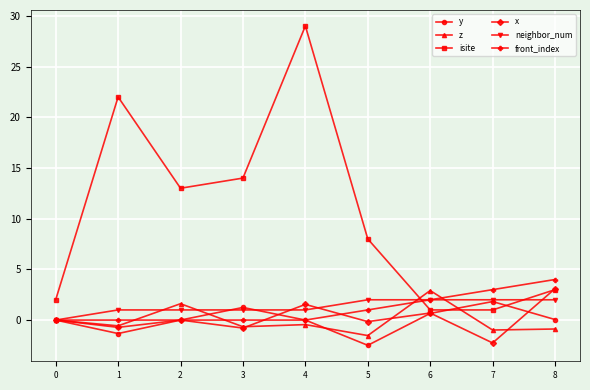

Which category has the highest value across all series?

4